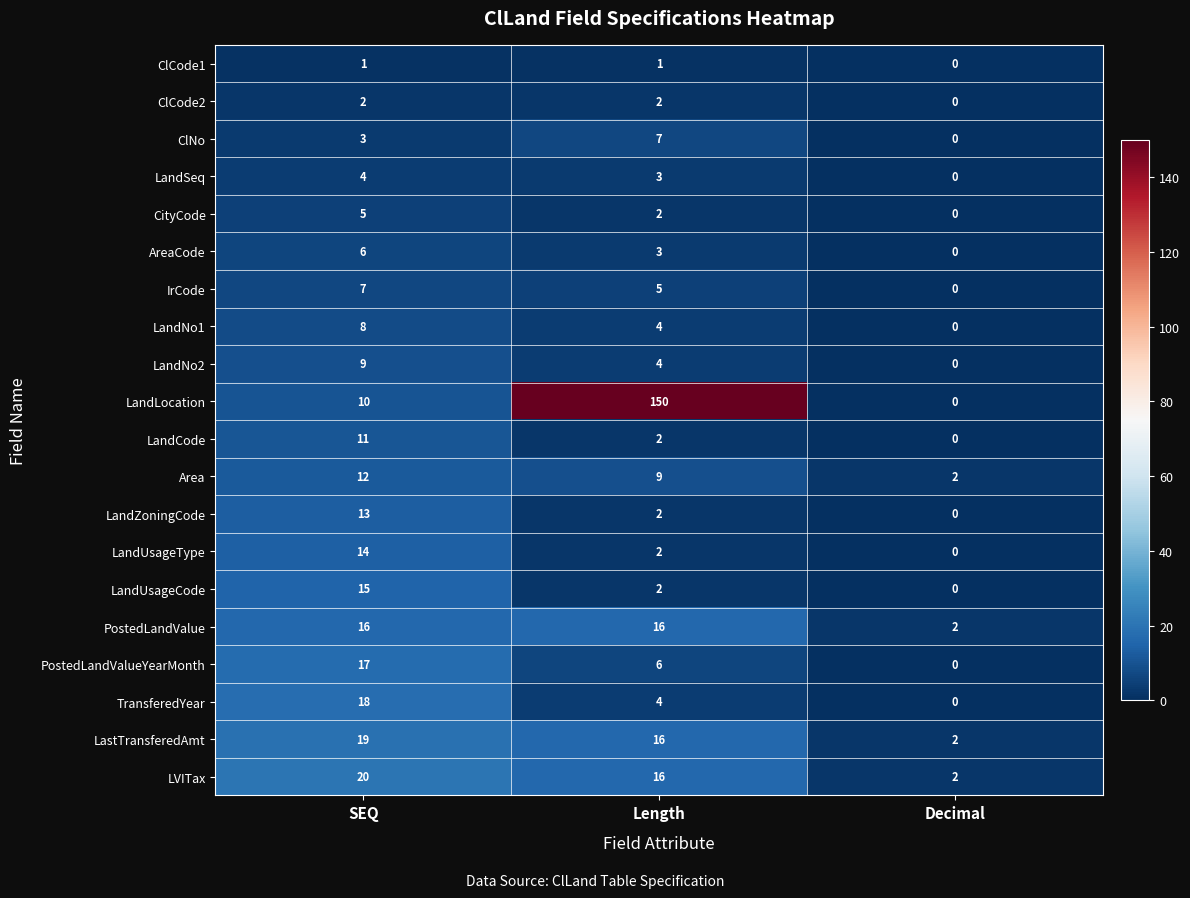

At which label does LandNo1 first exceed 4?

SEQ